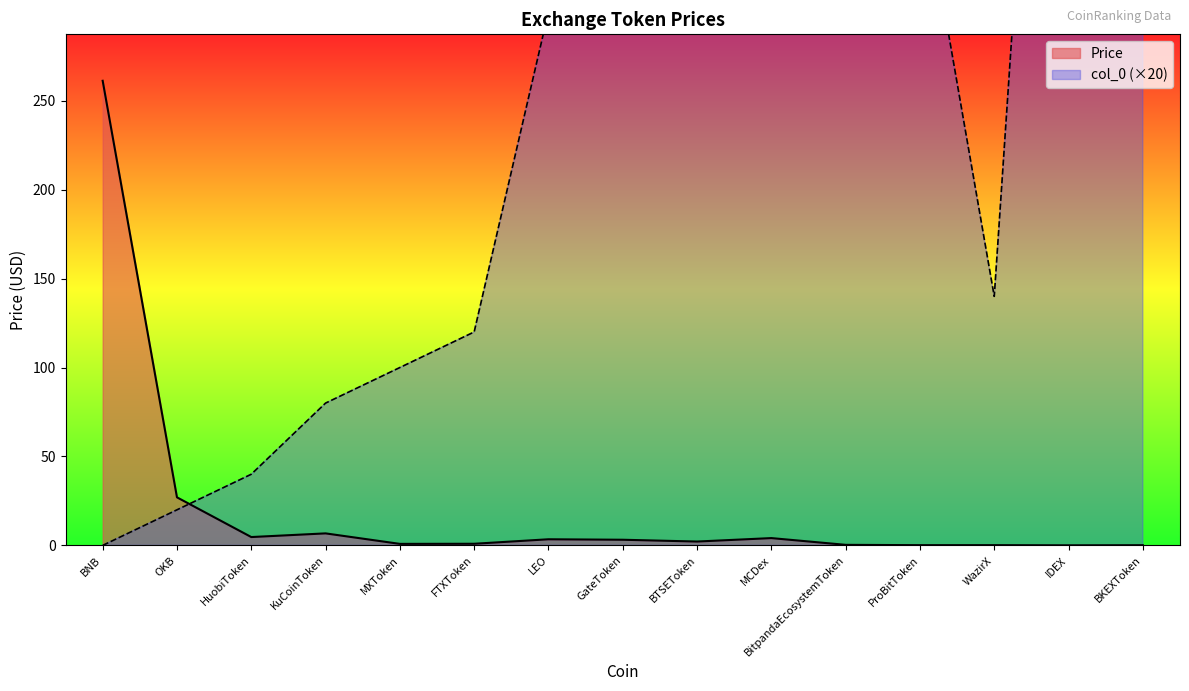

Is it true that col_0 equals 44.4 at KuCoinToken?

False